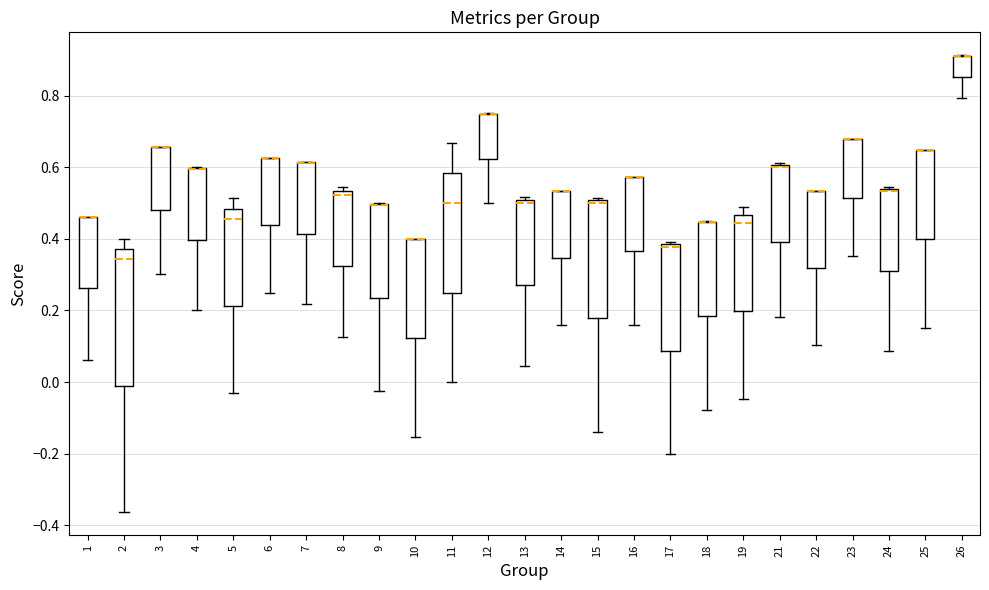

Reading left to right, read every box against the y-axis: the position of its median line, the range the box covers, and the ends of its whiskers. The values are not printed on the chart, so give them approximately, as read against the axis.

1: median 0.46 (drawn on the box's upper edge), box 0.26 to 0.46, whiskers 0.06 to 0.46
2: median 0.34, box -0.02 to 0.38, whiskers -0.36 to 0.40
3: median 0.66 (drawn on the box's upper edge), box 0.48 to 0.66, whiskers 0.30 to 0.66
4: median 0.60 (drawn on the box's upper edge), box 0.40 to 0.60, whiskers 0.20 to 0.60
5: median 0.46, box 0.22 to 0.48, whiskers -0.04 to 0.52
6: median 0.62 (drawn on the box's upper edge), box 0.44 to 0.62, whiskers 0.26 to 0.62
7: median 0.62 (drawn on the box's upper edge), box 0.42 to 0.62, whiskers 0.22 to 0.62
8: median 0.52, box 0.32 to 0.54, whiskers 0.12 to 0.54 (just above the box's upper edge)
9: median 0.50 (drawn on the box's upper edge), box 0.24 to 0.50, whiskers -0.02 to 0.50
10: median 0.40 (drawn on the box's upper edge), box 0.12 to 0.40, whiskers -0.16 to 0.40
11: median 0.50, box 0.26 to 0.58, whiskers 0.00 to 0.66
12: median 0.74 (drawn on the box's upper edge), box 0.62 to 0.74, whiskers 0.50 to 0.76
13: median 0.50 (just below the box's upper edge), box 0.28 to 0.50, whiskers 0.04 to 0.52
14: median 0.54 (drawn on the box's upper edge), box 0.34 to 0.54, whiskers 0.16 to 0.54
15: median 0.50 (just below the box's upper edge), box 0.18 to 0.50, whiskers -0.14 to 0.52
16: median 0.58 (drawn on the box's upper edge), box 0.36 to 0.58, whiskers 0.16 to 0.58
17: median 0.38 (just below the box's upper edge), box 0.08 to 0.38, whiskers -0.20 to 0.40
18: median 0.44 (drawn on the box's upper edge), box 0.18 to 0.44, whiskers -0.08 to 0.46
19: median 0.44, box 0.20 to 0.46, whiskers -0.04 to 0.48
21: median 0.60 (drawn on the box's upper edge), box 0.40 to 0.60, whiskers 0.18 to 0.62
22: median 0.54 (drawn on the box's upper edge), box 0.32 to 0.54, whiskers 0.10 to 0.54
23: median 0.68 (drawn on the box's upper edge), box 0.52 to 0.68, whiskers 0.36 to 0.68
24: median 0.54 (just below the box's upper edge), box 0.32 to 0.54, whiskers 0.08 to 0.54 (just above the box's upper edge)
25: median 0.64 (drawn on the box's upper edge), box 0.40 to 0.64, whiskers 0.16 to 0.64
26: median 0.90 (drawn on the box's upper edge), box 0.86 to 0.92, whiskers 0.80 to 0.92